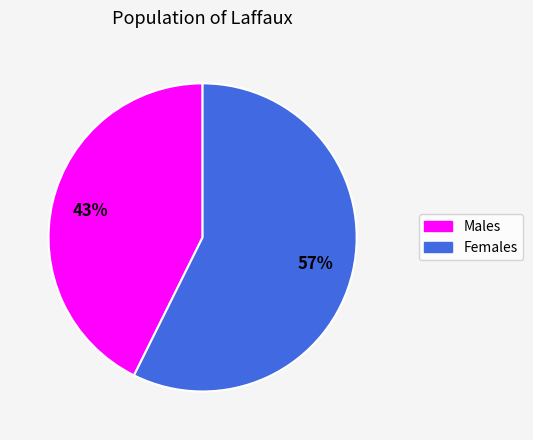

True or false: Females accounts for 57% of the total.

True